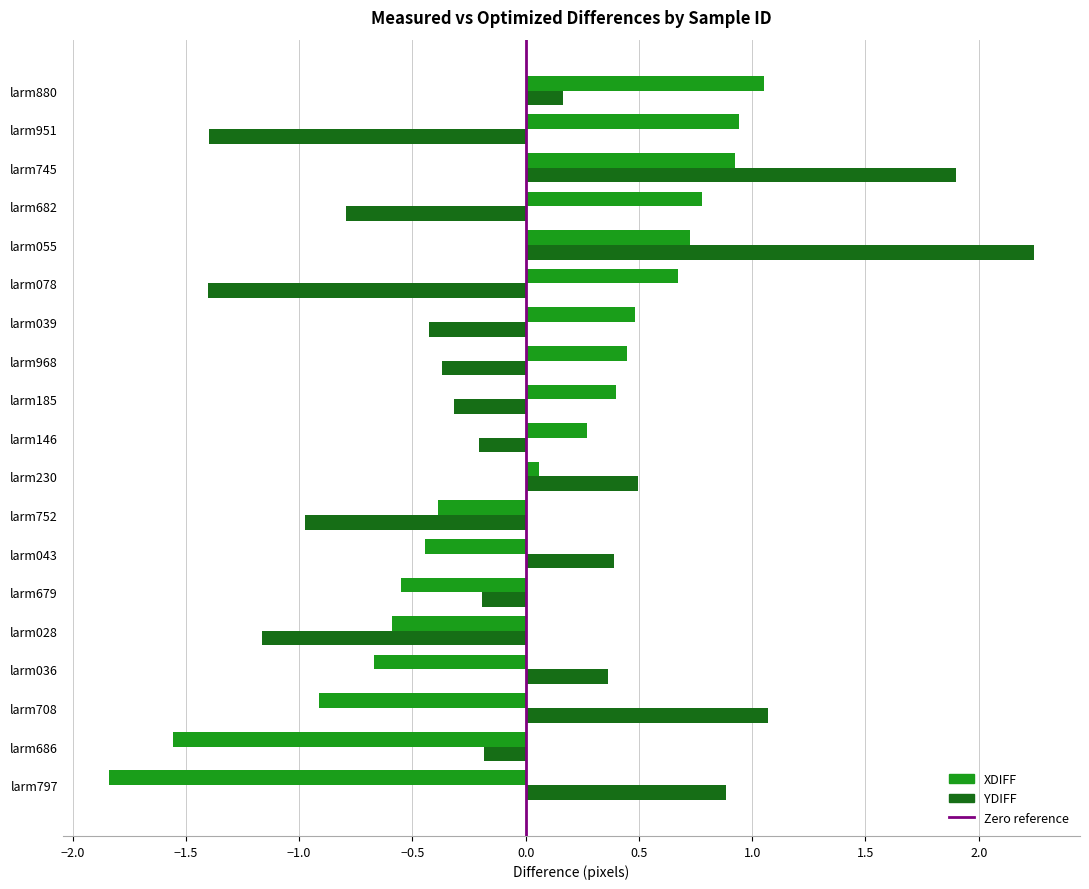

At which category does the chart reach its peak across all series?

larm055